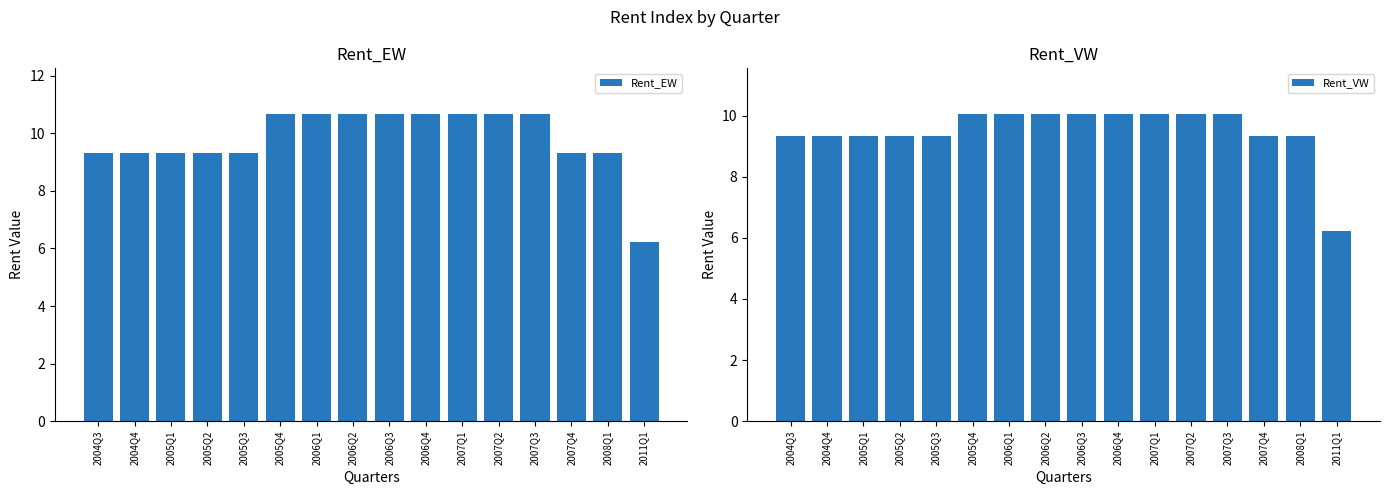

True or false: Rent_VW has a value of 10.0 at 2006Q3.

True